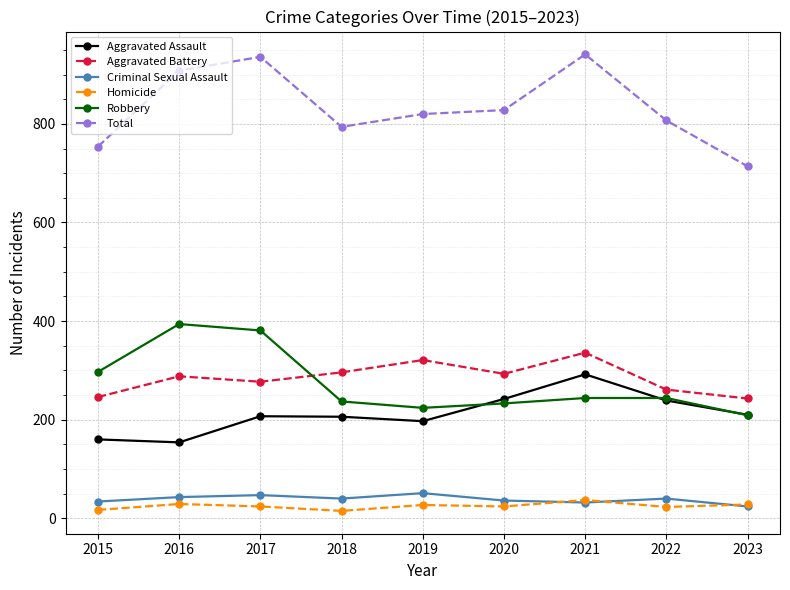

What is the difference between the maximum and second lowest values in the Homicide series?

20